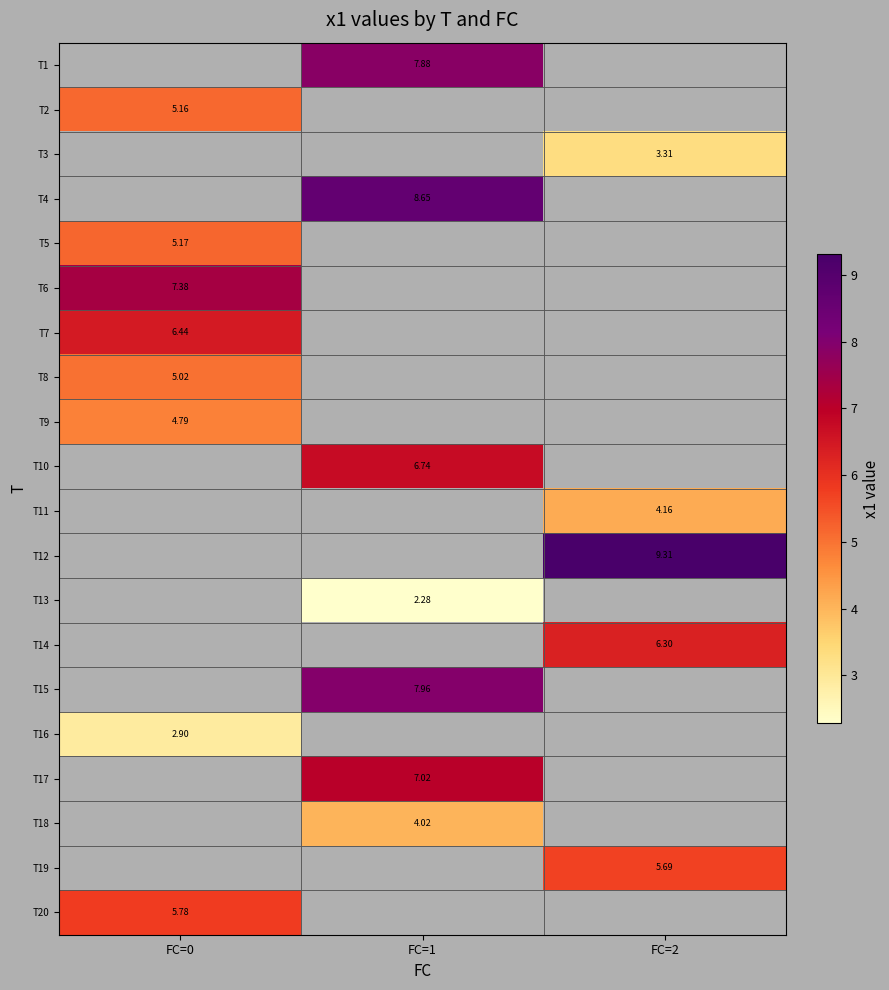

Is the value of T5 at FC=0 greater than the value of T7 at FC=0?

No